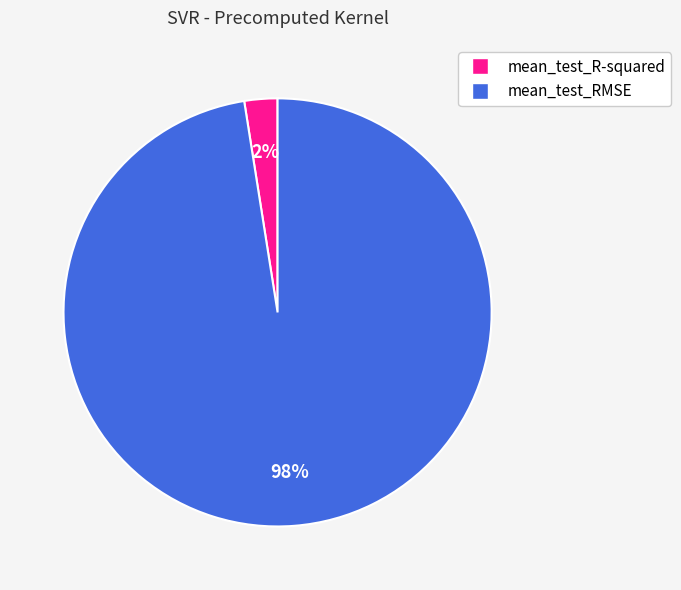

To the nearest percent, what is the combined percentage of mean_test_RMSE and mean_test_R-squared?

100%